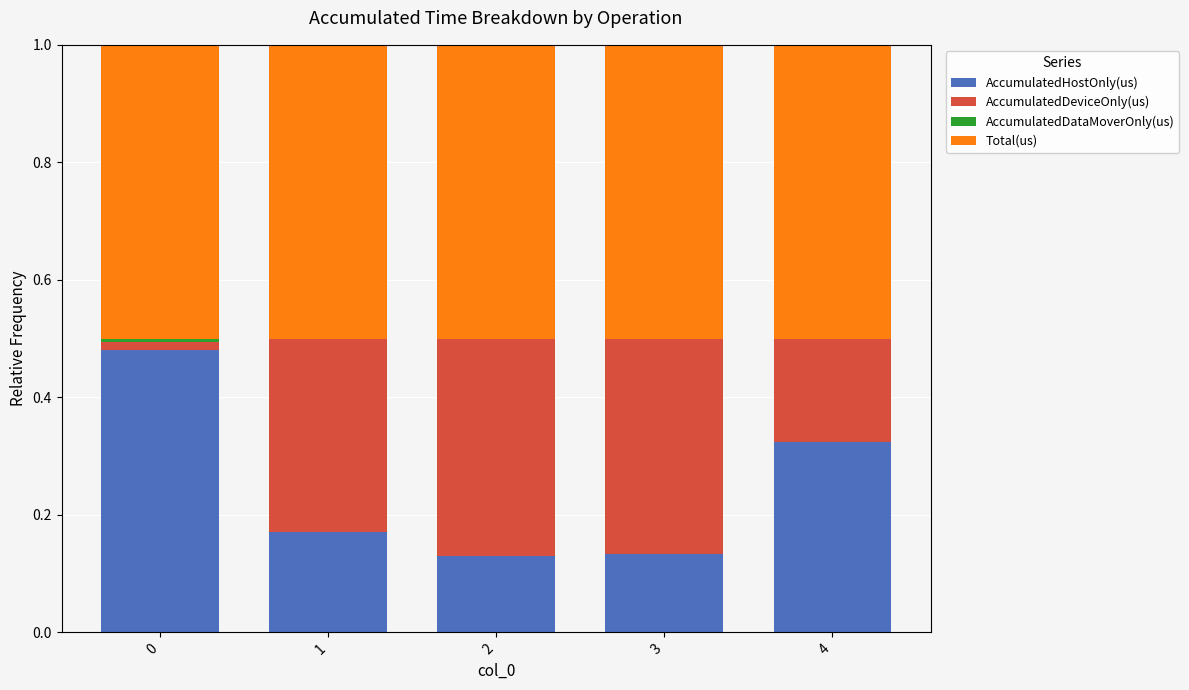

Count the number of data series in this chart.

4